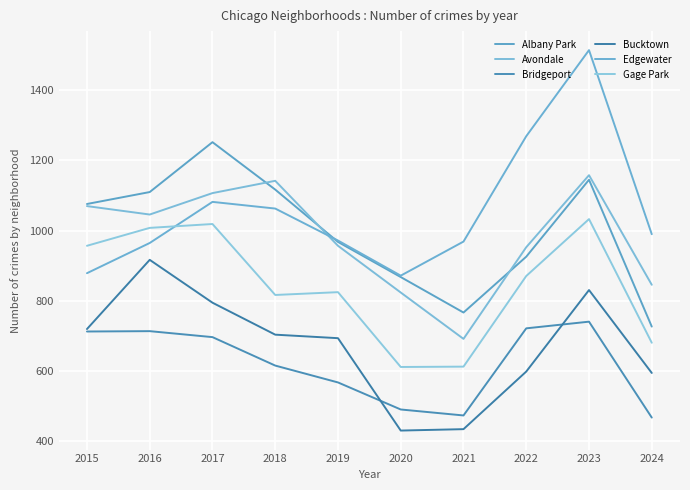

Which category has the highest value across all series?

2023